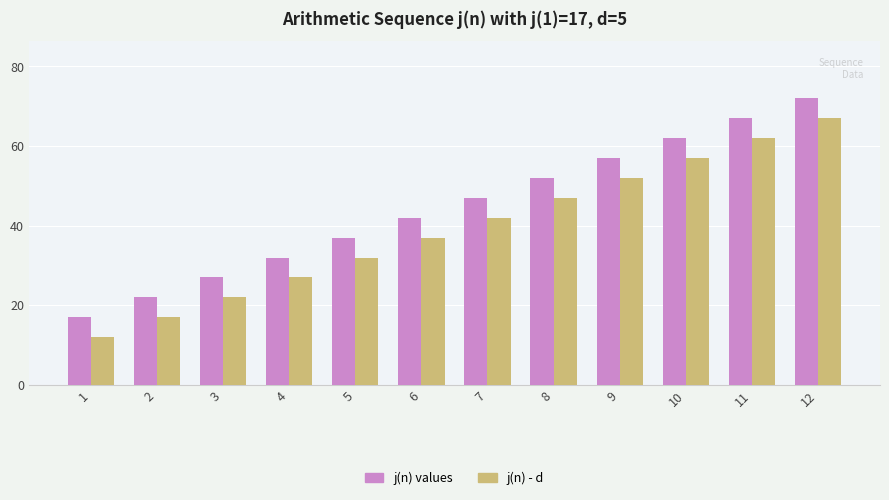

Are the bars horizontal?

No